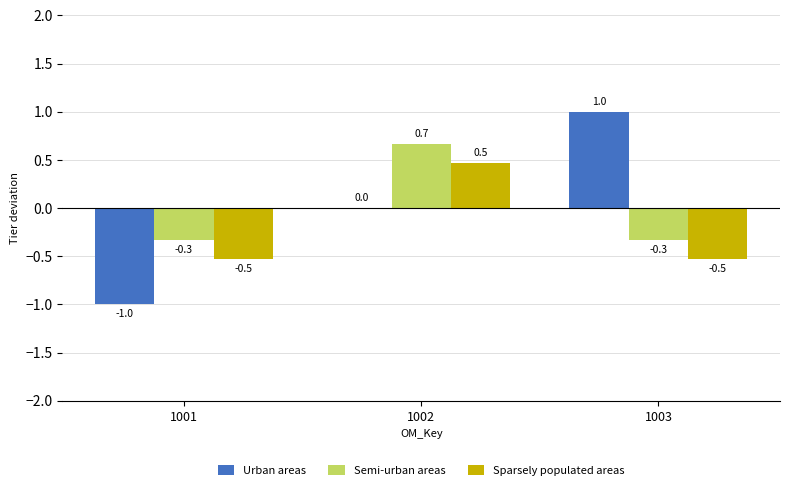

What is the sum of the Sparsely populated areas values at 1002 and 1003?

-0.1